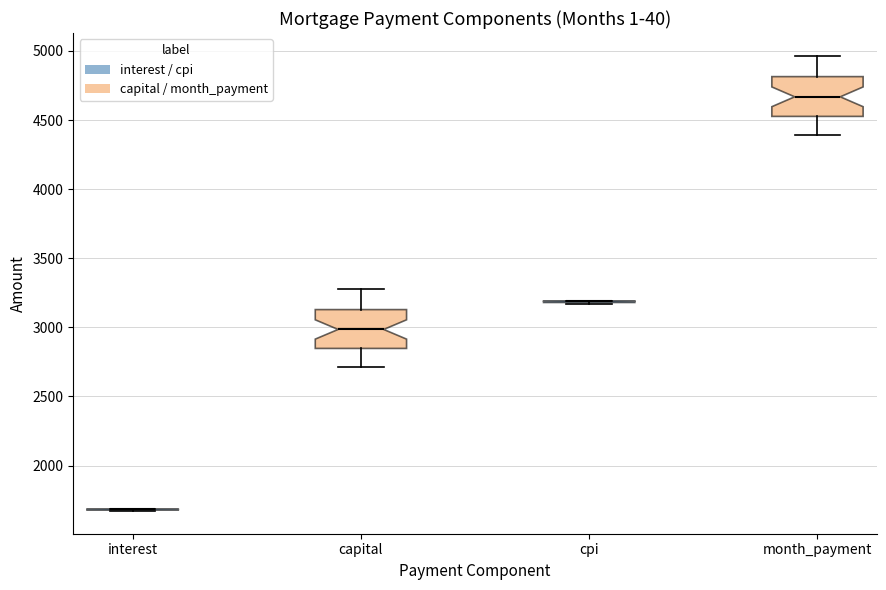

Reading left to right, read every box against the y-axis: the position of its median line, the range the box covers, and the ends of its whiskers. The values are not printed on the chart, so give them approximately, as read against the axis.

interest: box collapsed to a line at 1700, whiskers 1650 to 1700
capital: median 3000, box 2850 to 3150, whiskers 2700 to 3300
cpi: box collapsed to a line at 3200, whiskers 3150 to 3200
month_payment: median 4650, box 4550 to 4800, whiskers 4400 to 4950